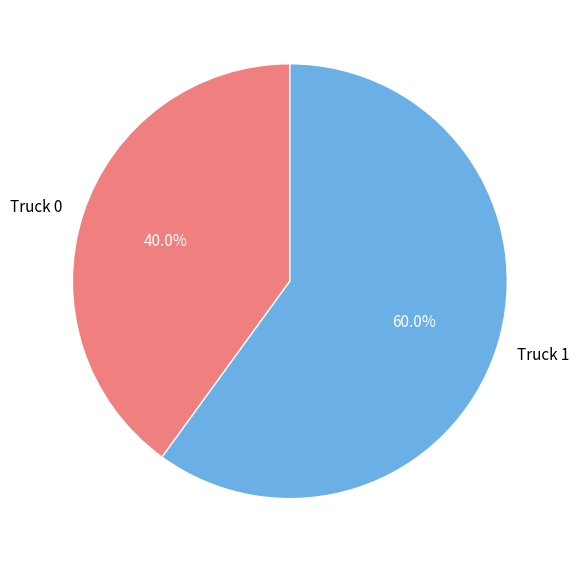

To the nearest percent, what portion does Truck 1 represent?

60%